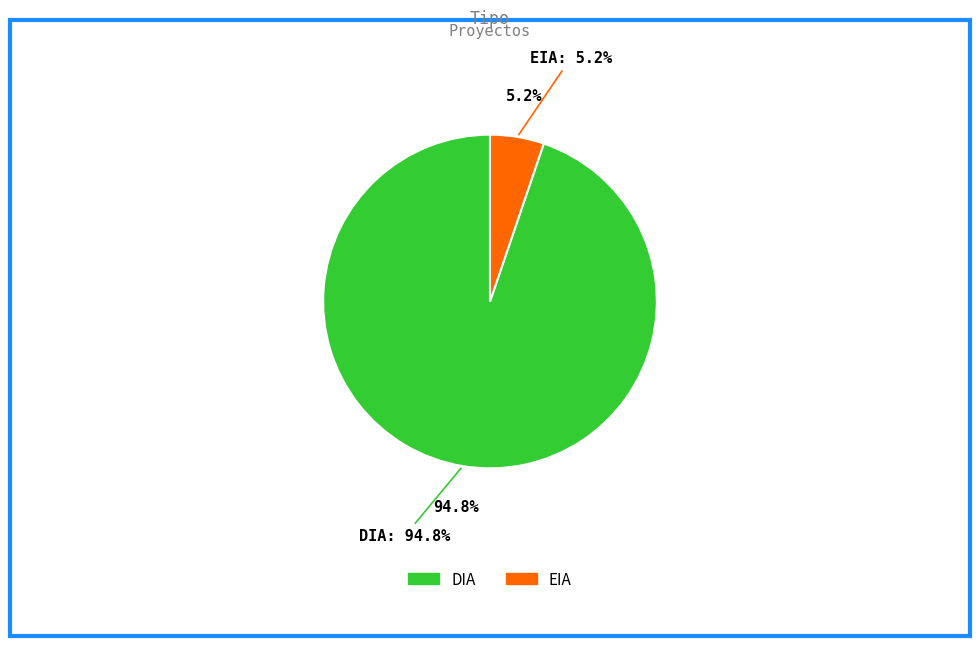

What is the change in value from DIA to EIA?

-120